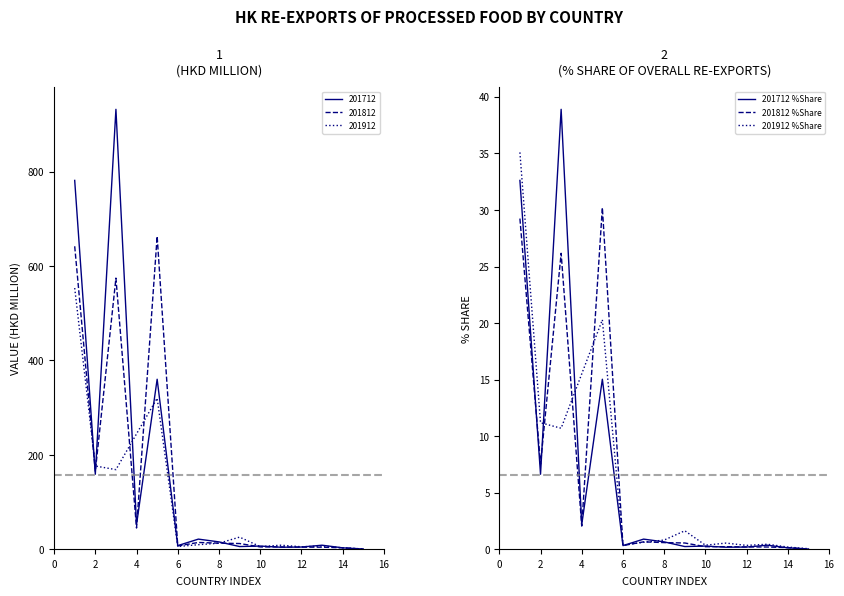

Reading left to right, extract all data points from this chart.

201712 %Share: 32.6	6.6	38.9	2.2	15.0	0.3	0.9	0.7	0.2	0.3	0.2	0.2	0.4	0.1	0.0
201812 %Share: 29.2	7.5	26.2	2.1	30.2	0.3	0.7	0.6	0.6	0.2	0.2	0.2	0.2	0.1	0.0
201912 %Share: 35.1	11.2	10.7	15.5	20.3	0.4	0.6	0.8	1.6	0.4	0.6	0.3	0.5	0.2	0.1